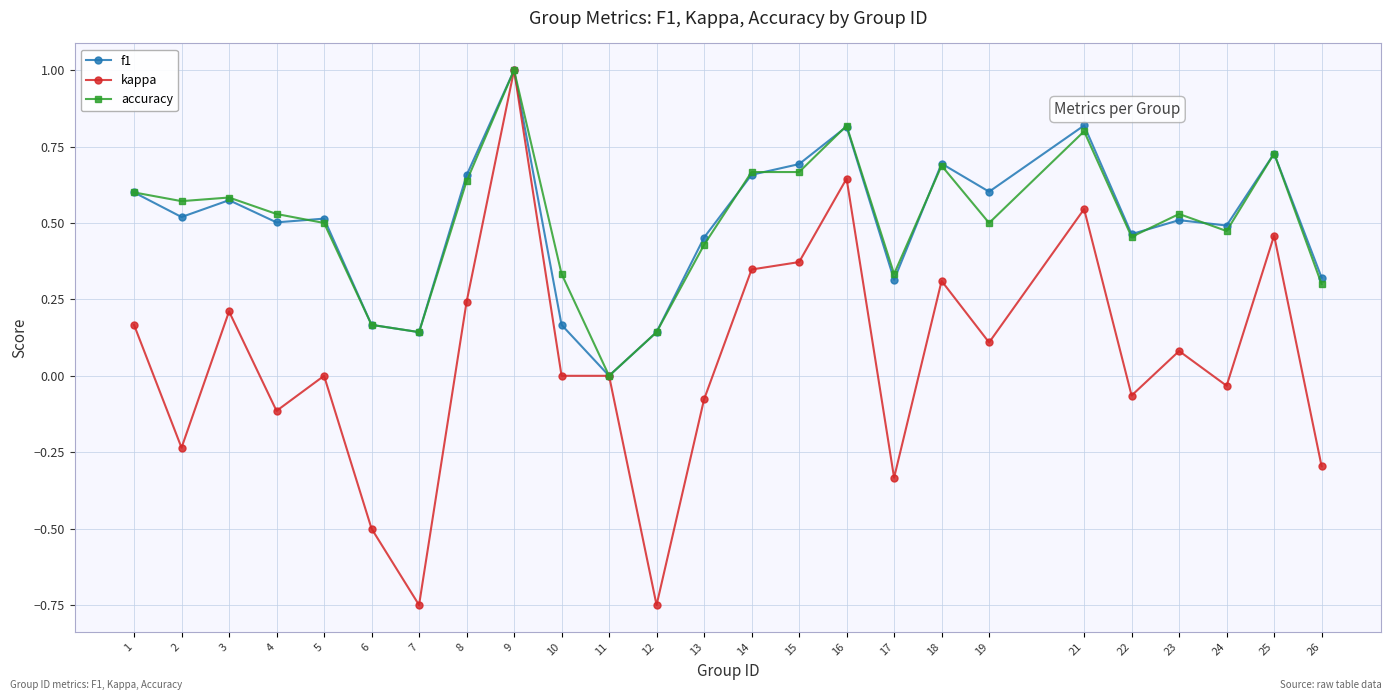

Is the value of kappa at 12 greater than the value of accuracy at 3?

No